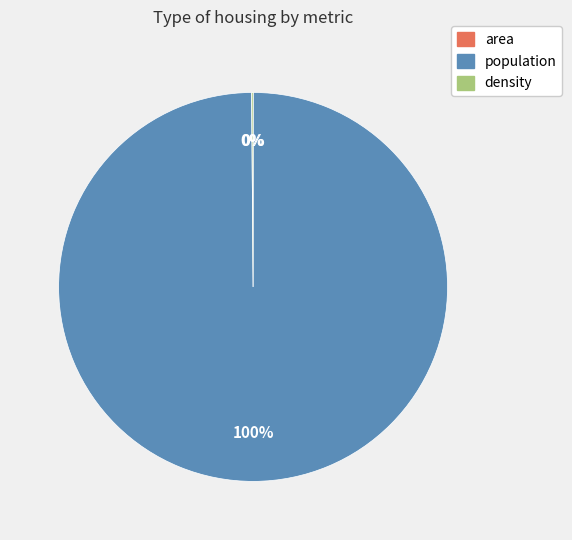

To the nearest percent, what is the average slice percentage?

33%